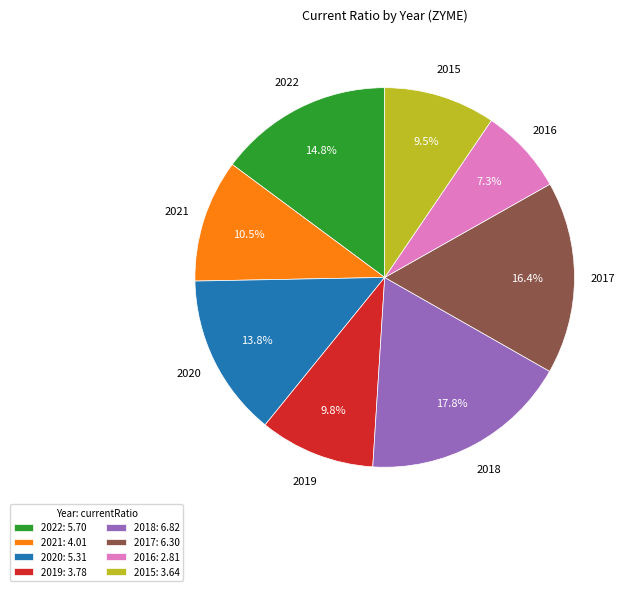

How many slices are in this pie chart?

8